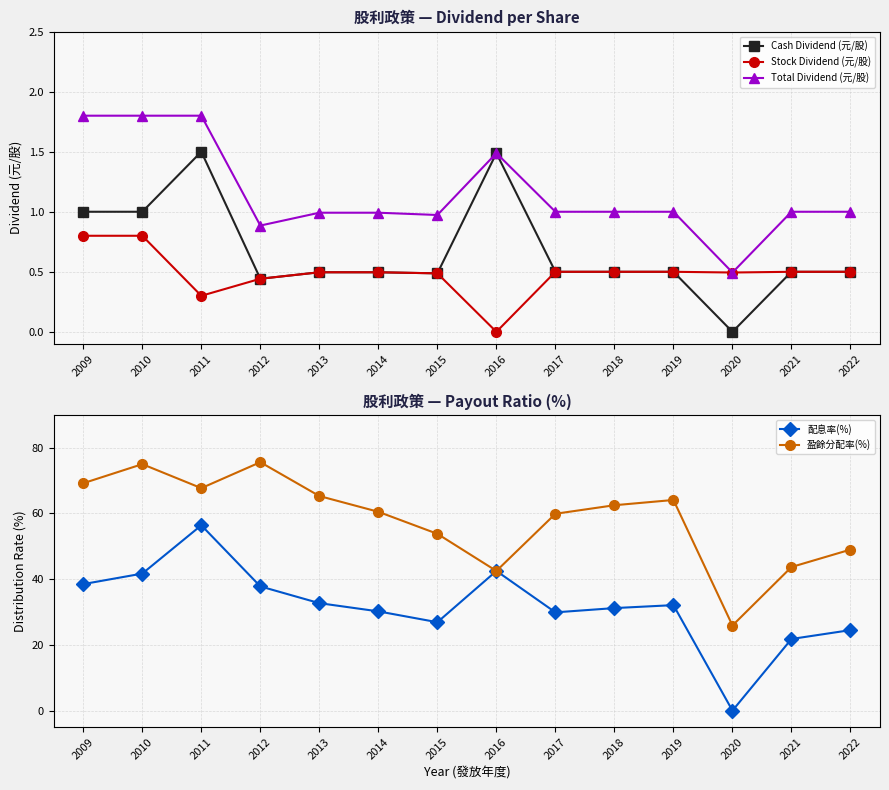

What is the sum of the 盈餘分配率(%) values at 2015 and 2013?

119.1